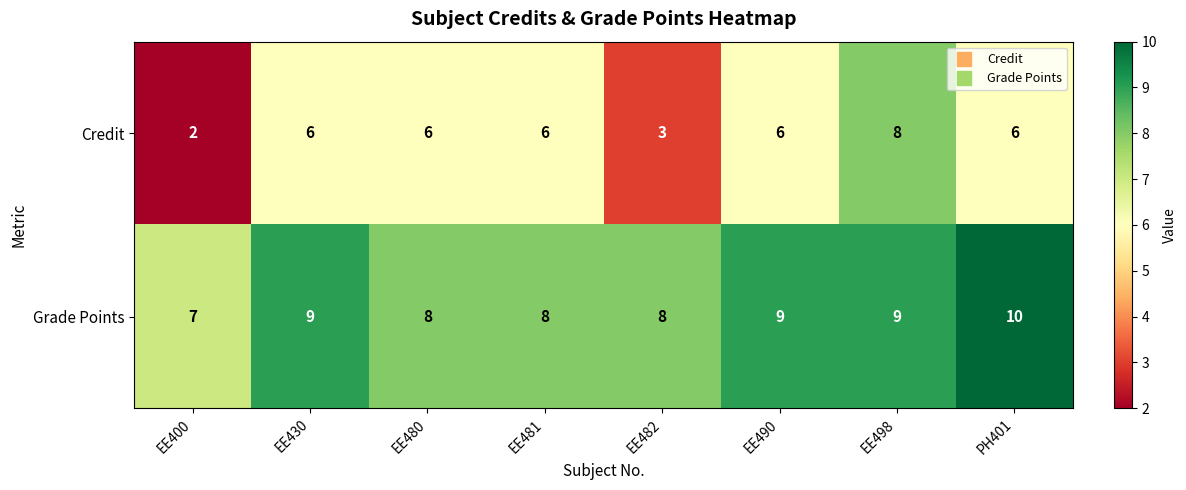

Reading left to right, extract all data points from this chart.

Credit: 2	6	6	6	3	6	8	6
Grade Points: 7	9	8	8	8	9	9	10